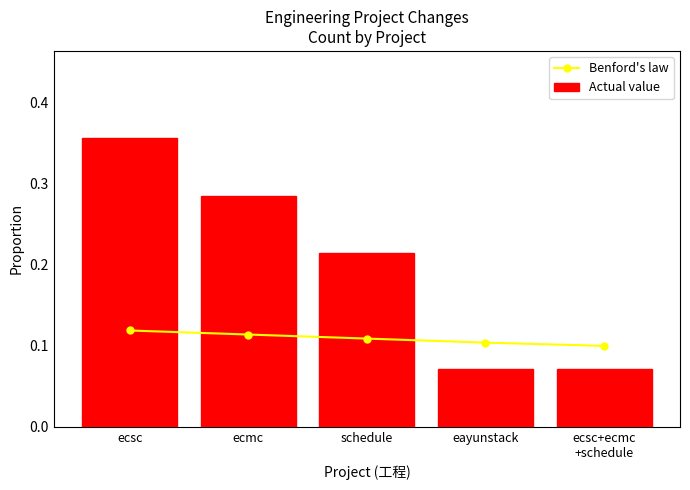

What is the total value across all series at ecsc?

0.5